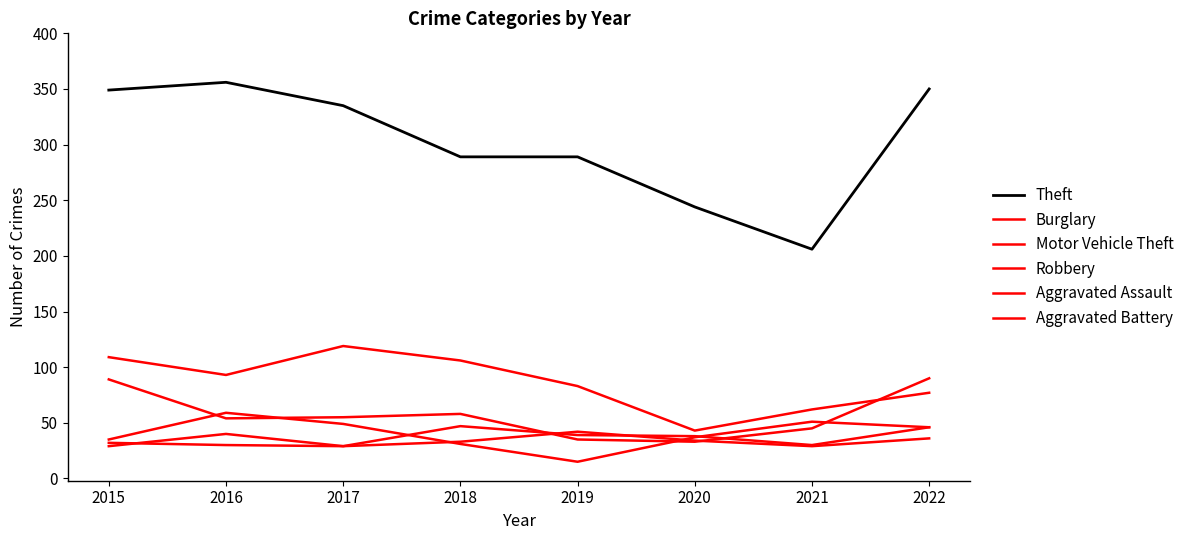

How many lines are shown in the chart?

6